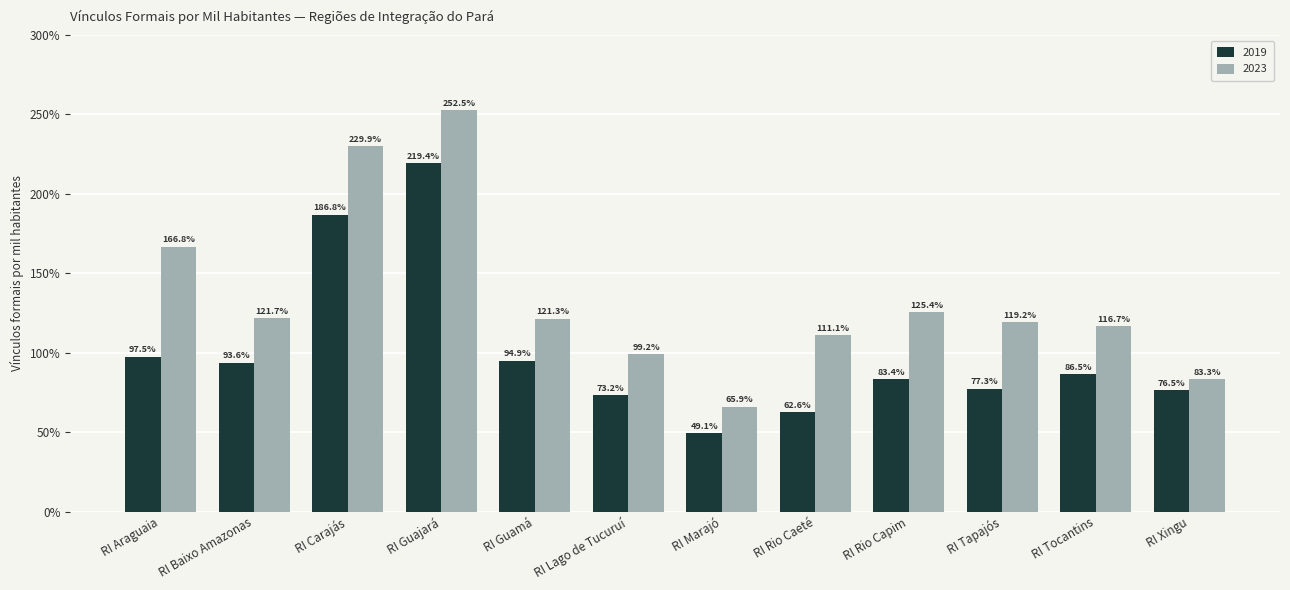

How many data points in 2019 are less than 86?

6